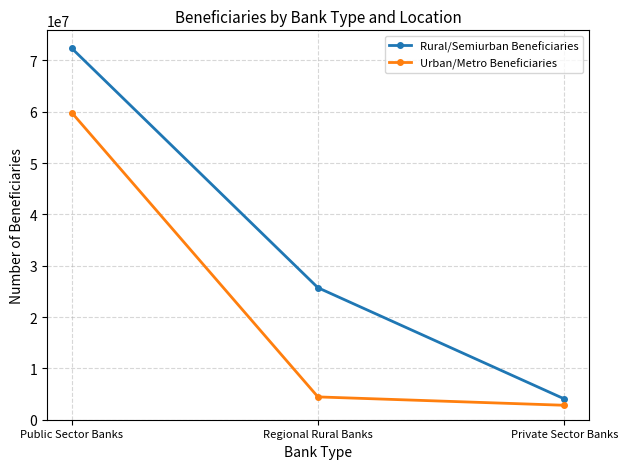

At which label does Rural/Semiurban Beneficiaries first exceed 25707903?

Public Sector Banks